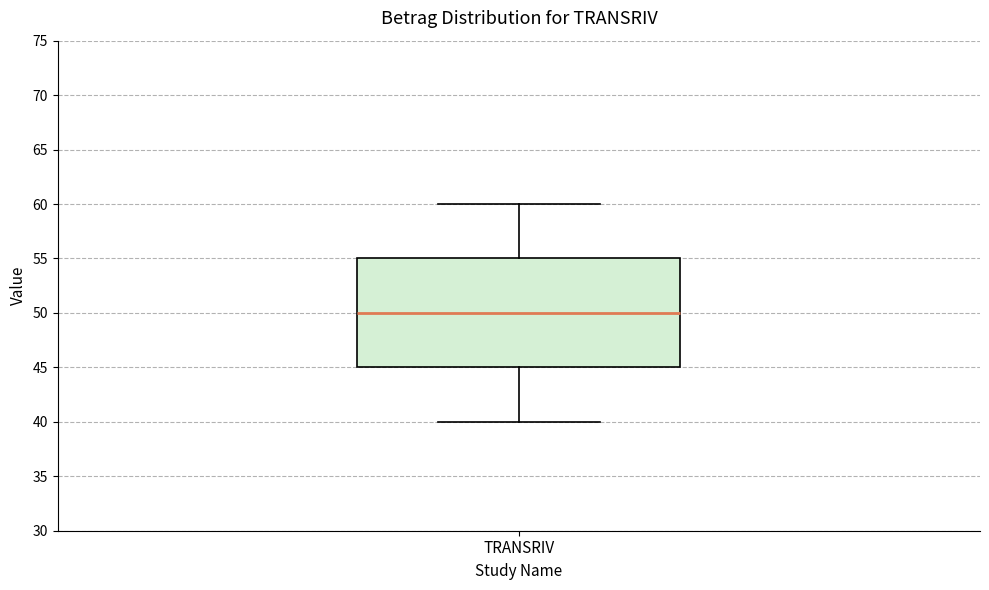

Transcribe this box plot: give where the median line is, the range the box spans, and where the two whiskers end, as read against the y-axis. The values are not printed on the chart, so give them approximately, as read against the axis.

median 50, box 45 to 55, whiskers 40 to 60